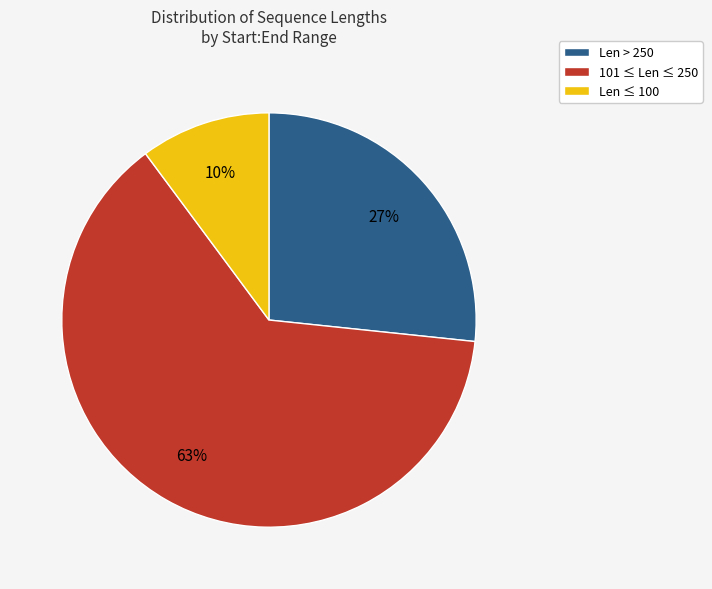

The Len > 250 slice represents 27% of the pie. True or false?

True